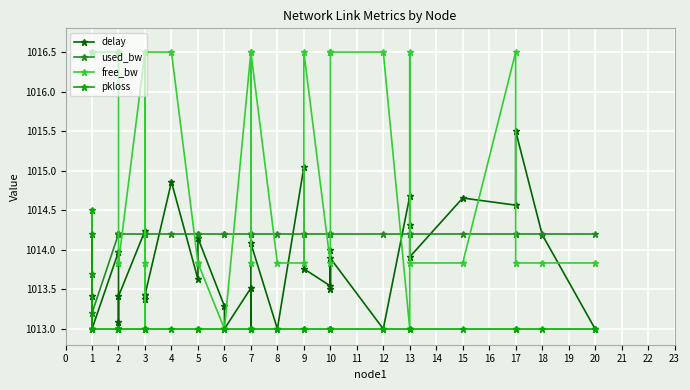

At which category is the sum across all series the highest?

4